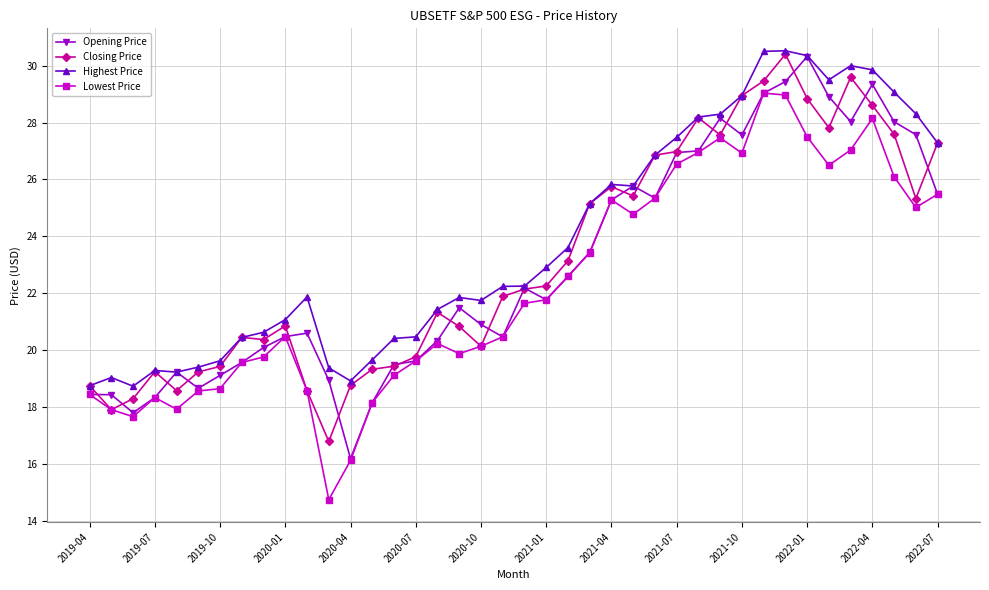

What is the value of the Closing Price point at the 33rd from the left?

30.4